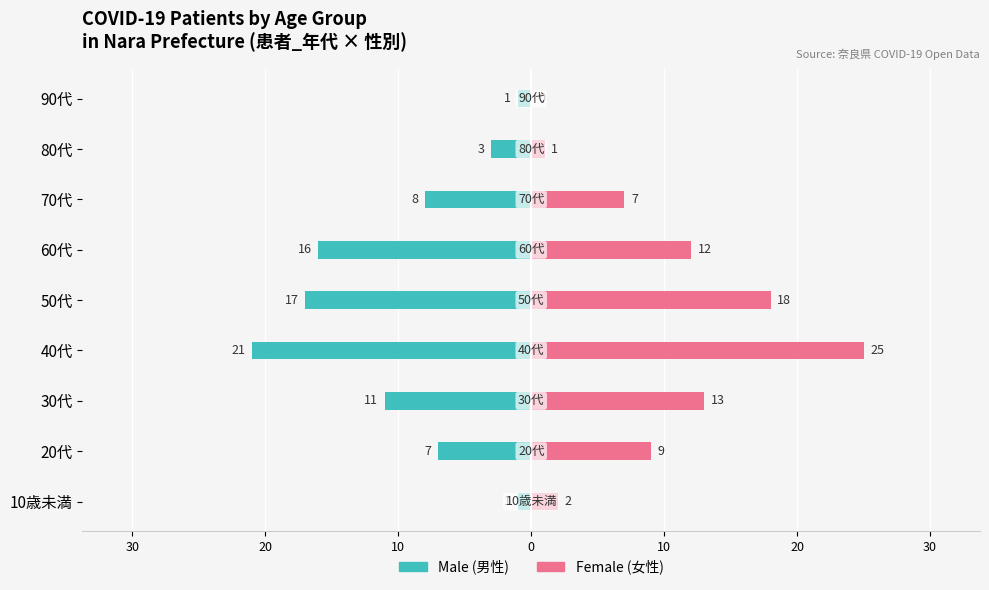

What is the sum of all Male values?

-85